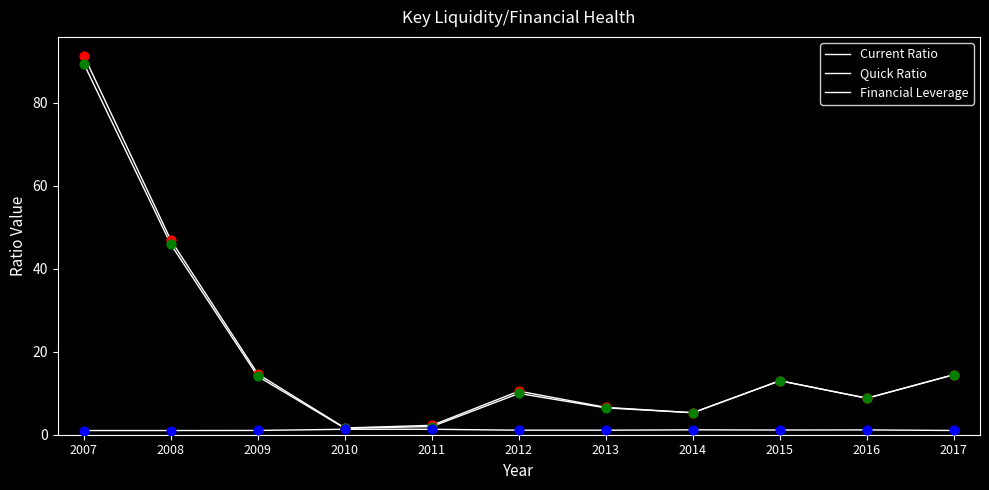

Which series has the largest total across all categories?

Current Ratio